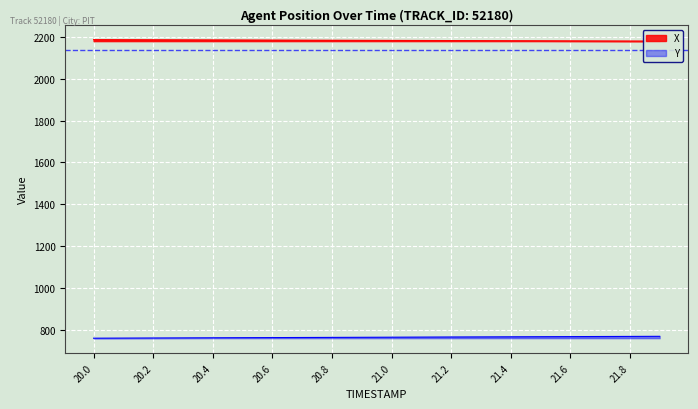

At which category is the sum across all series the highest?

21.9